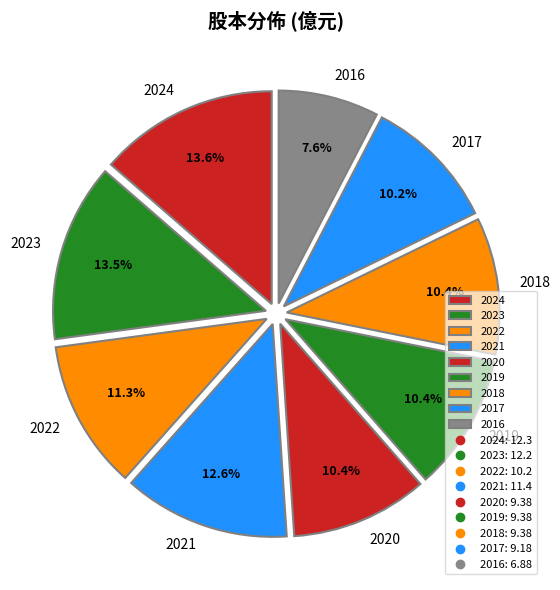

Between 2021 and 2020, which is larger?

2021